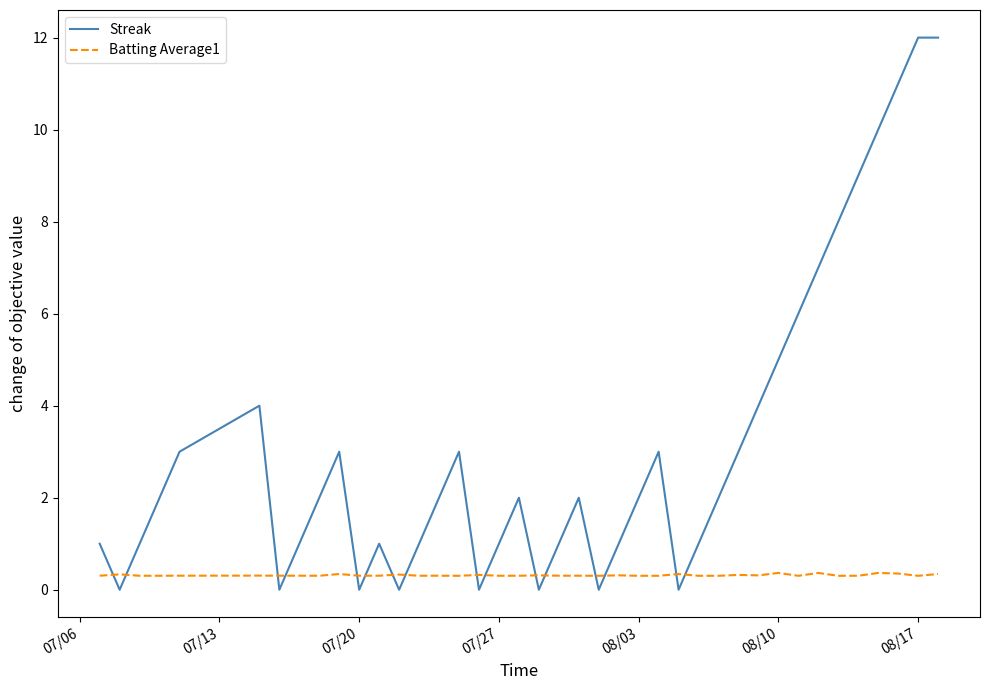

What is the difference between the maximum and minimum values in the Streak series?

12.0